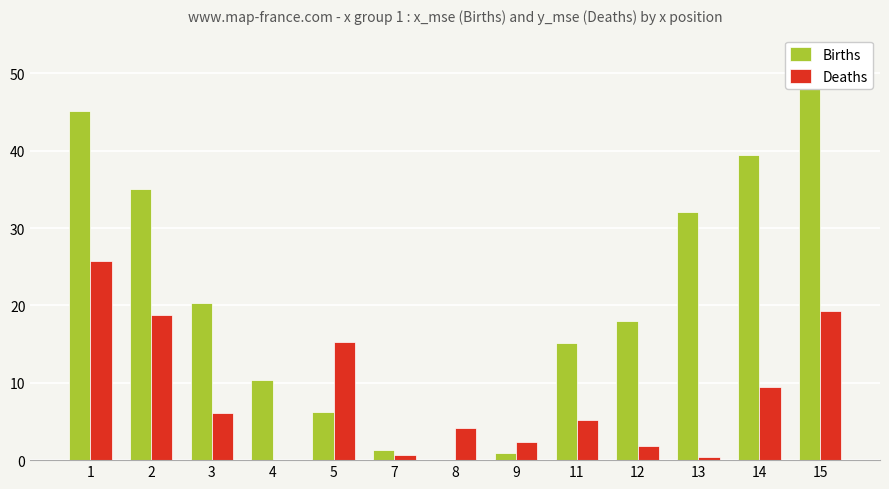

Between 11 and 14, which series saw the biggest shift?

Births